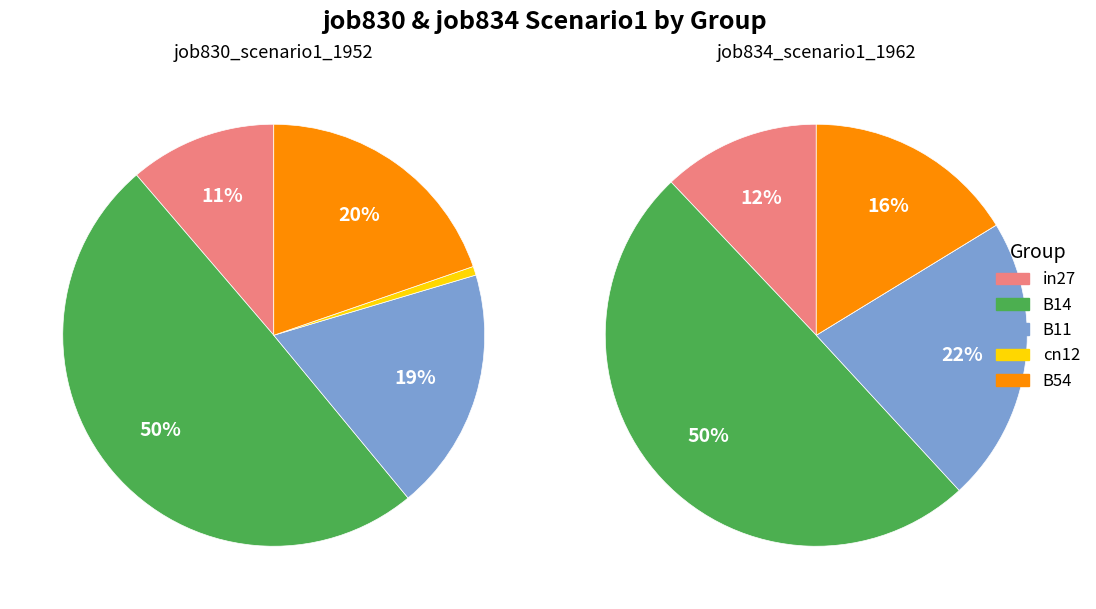

Is it true that B54 is 27% of the pie?

False